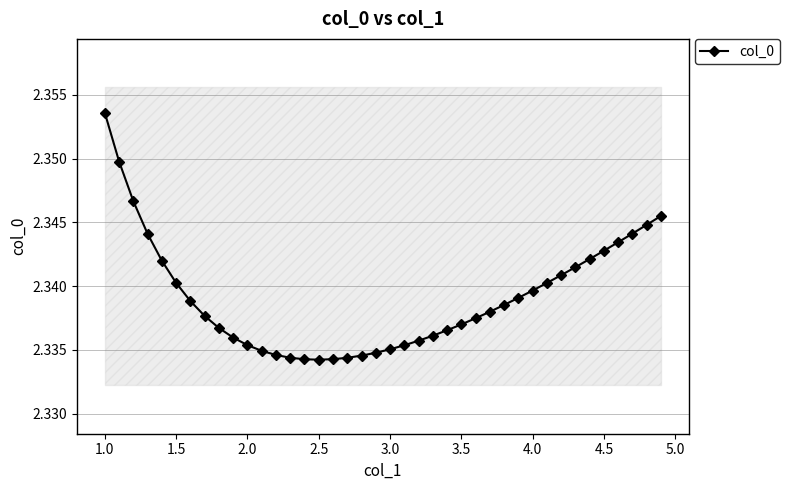

How many values are between 2 and 3?

40